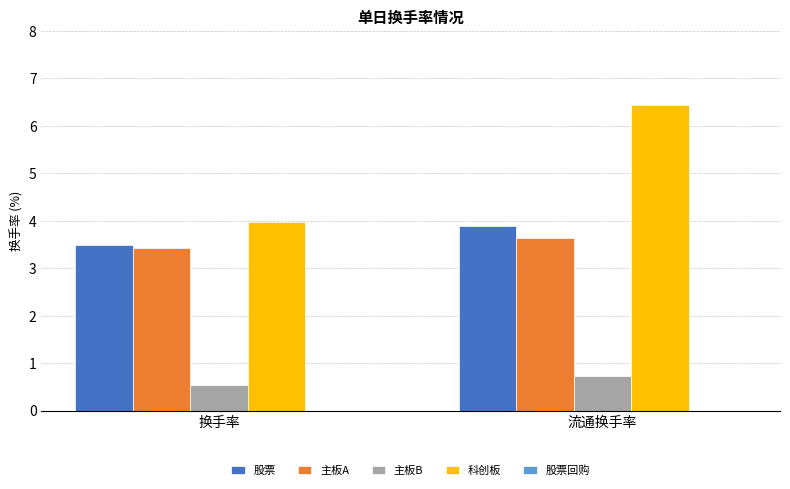

What position from the right is 换手率?

2